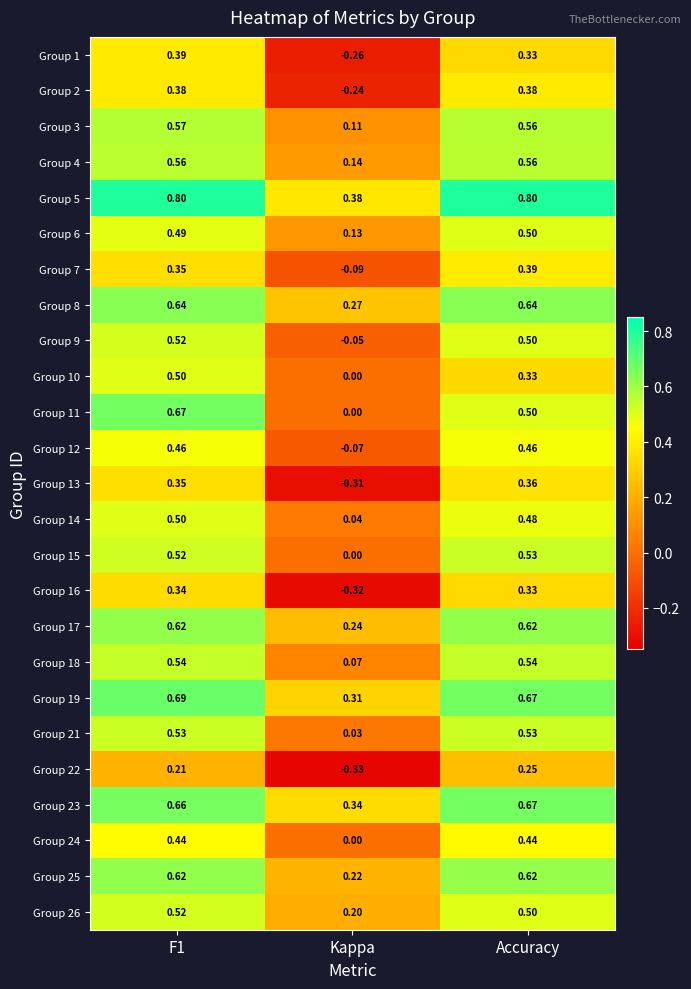

At which label is Group 5 closest to 0?

Kappa